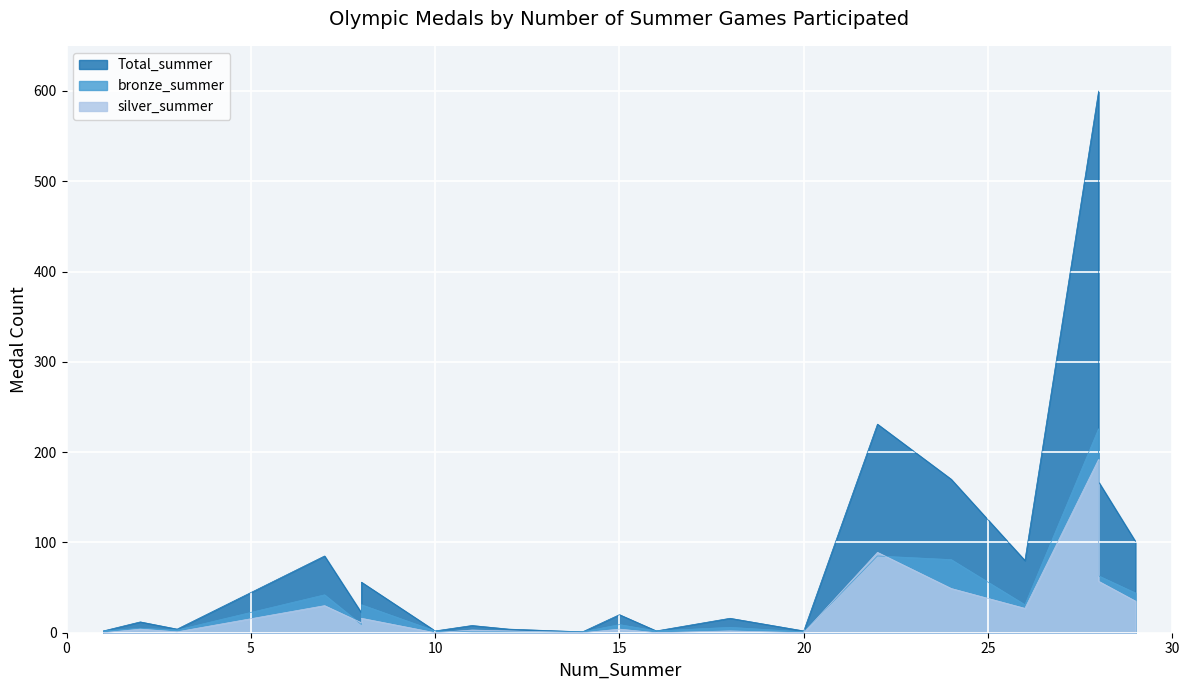

What is the total value across all series at 1?

4